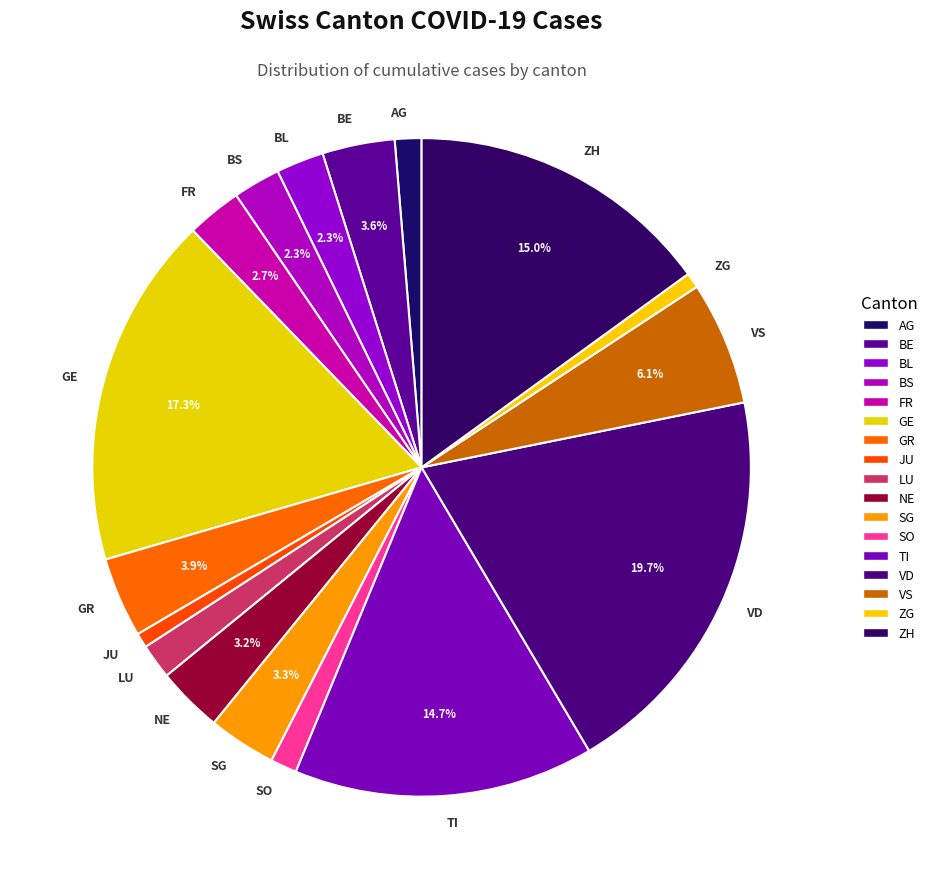

Between AG and NE, which is larger?

NE